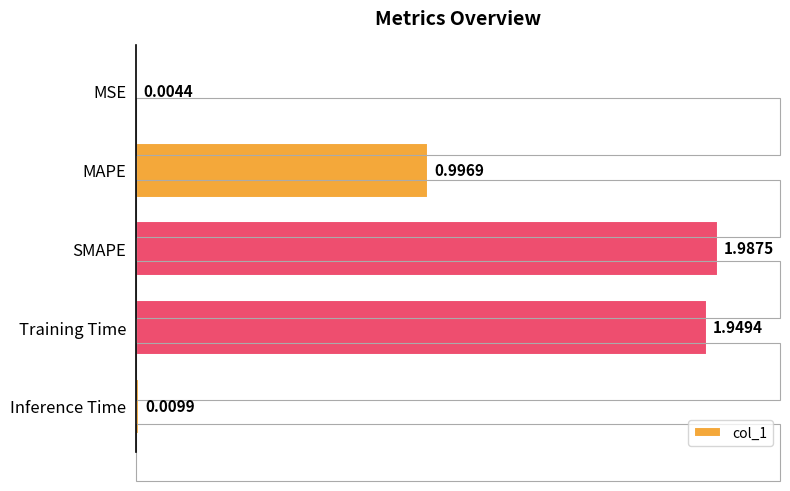

At which category does the chart reach its peak across all series?

SMAPE